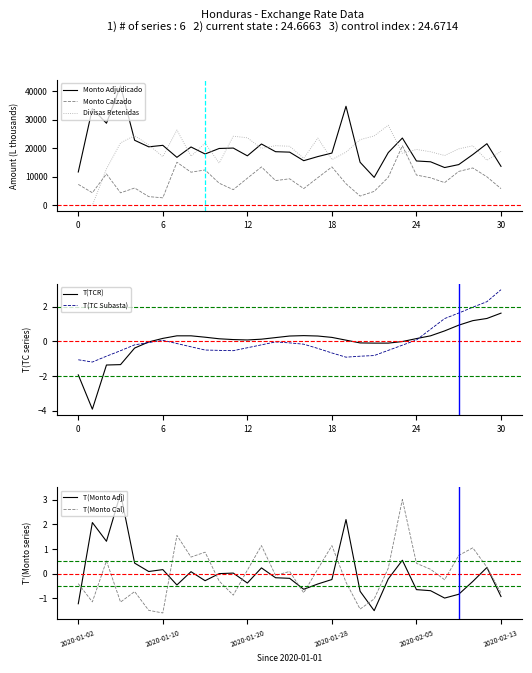

Read the TC Subasta value at 2020-01-08.

-0.2